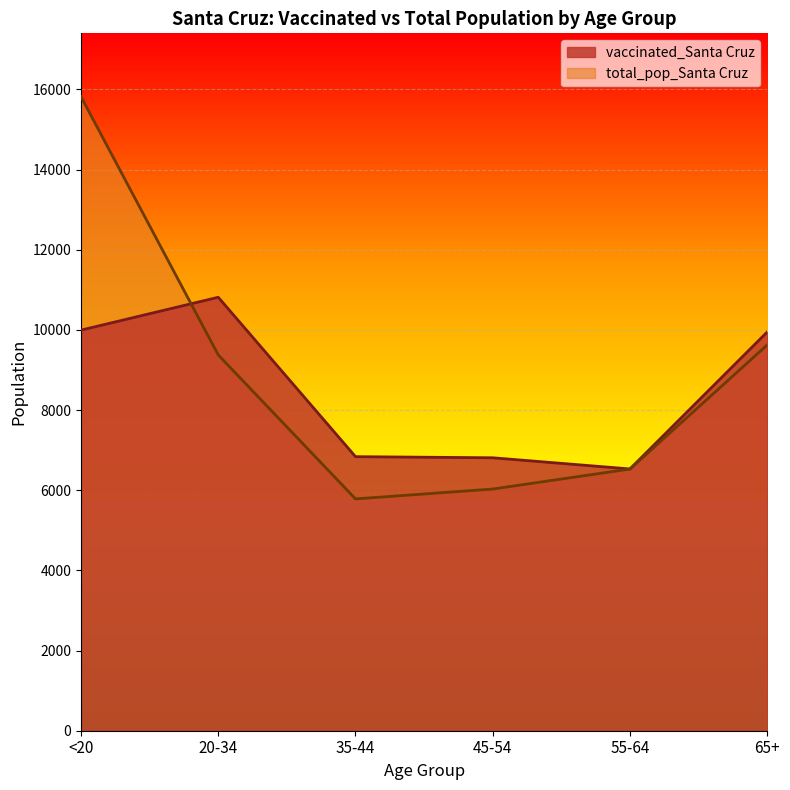

At how many categories does at least one series exceed 9695?

3